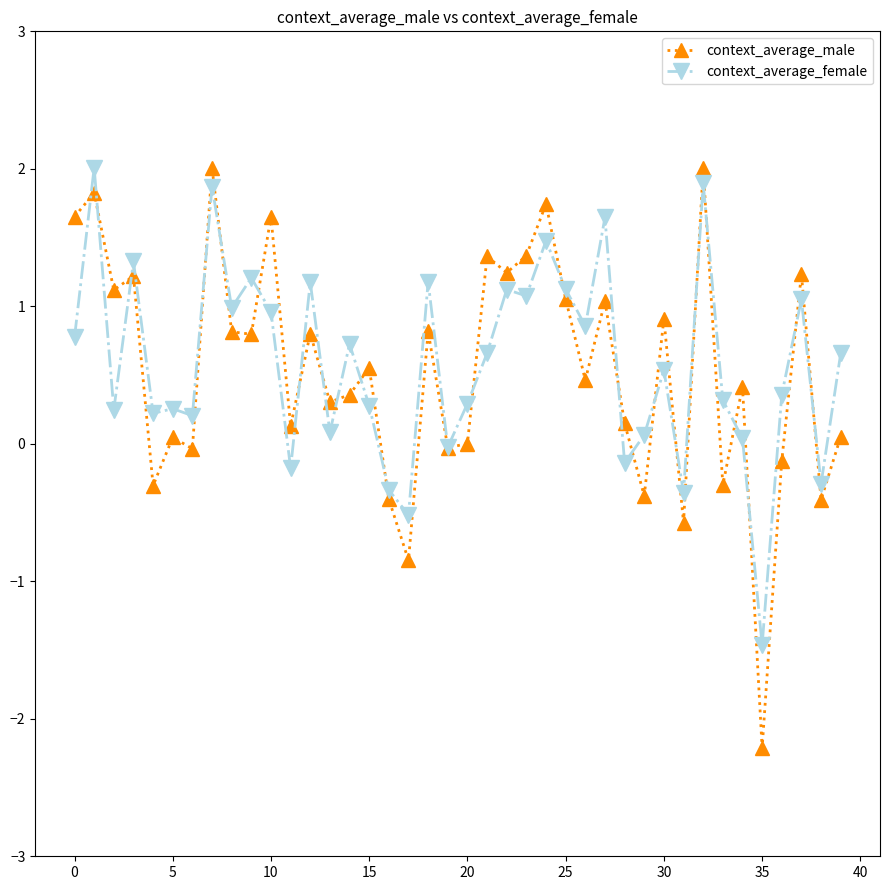

How many distinct data groups are displayed?

2